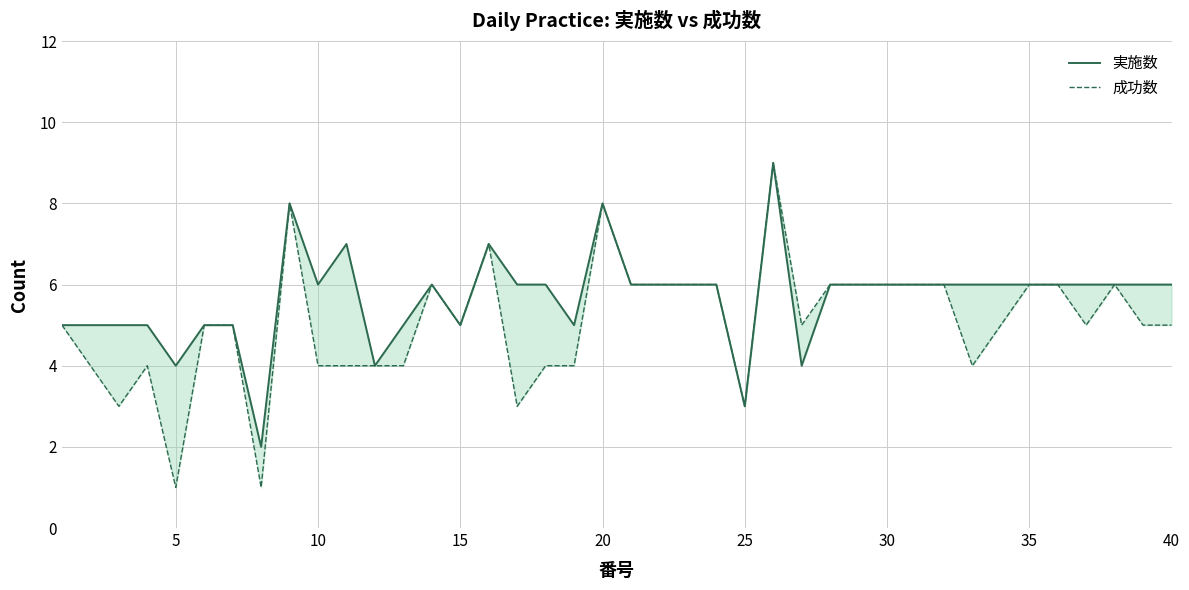

Does the chart have visible grid lines?

Yes